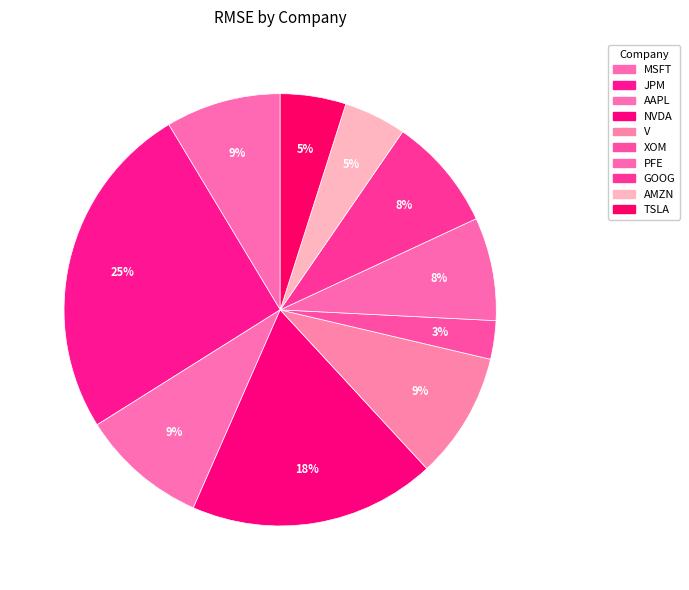

How many segments does this pie chart have?

10